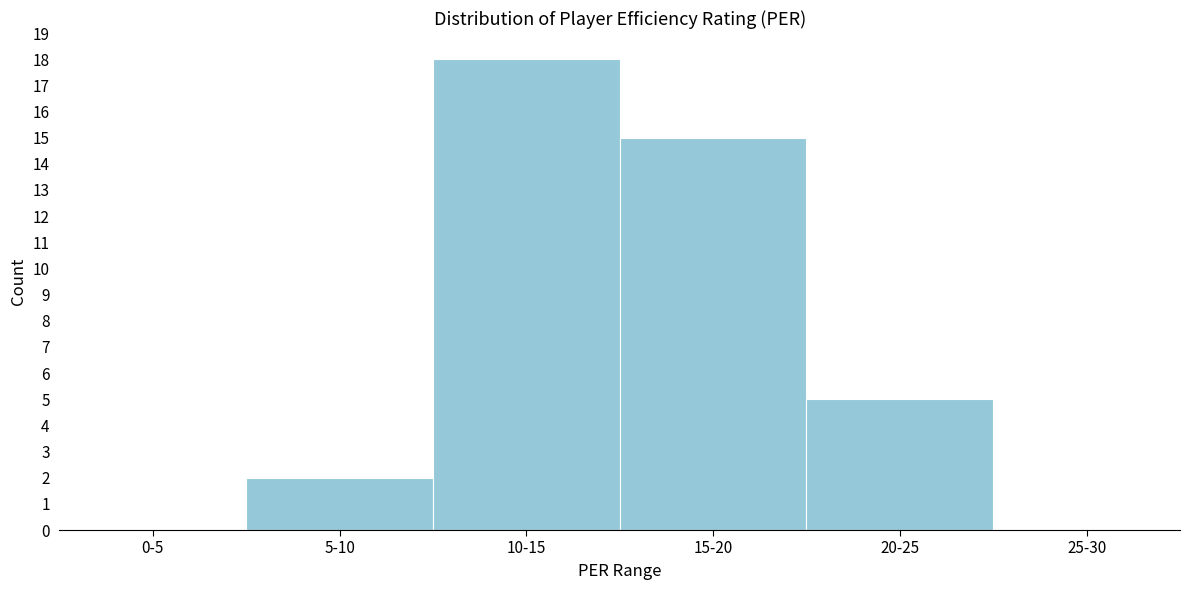

Reading left to right, list all the values displayed in this chart.

0-5=0	5-10=2	10-15=18	15-20=15	20-25=5	25-30=0